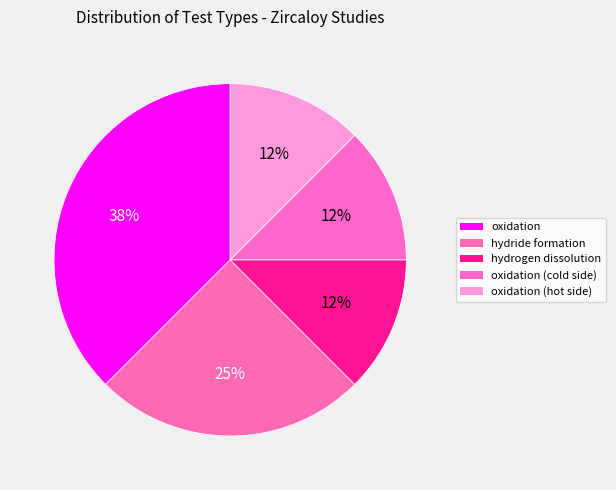

How many slices are in this pie chart?

5